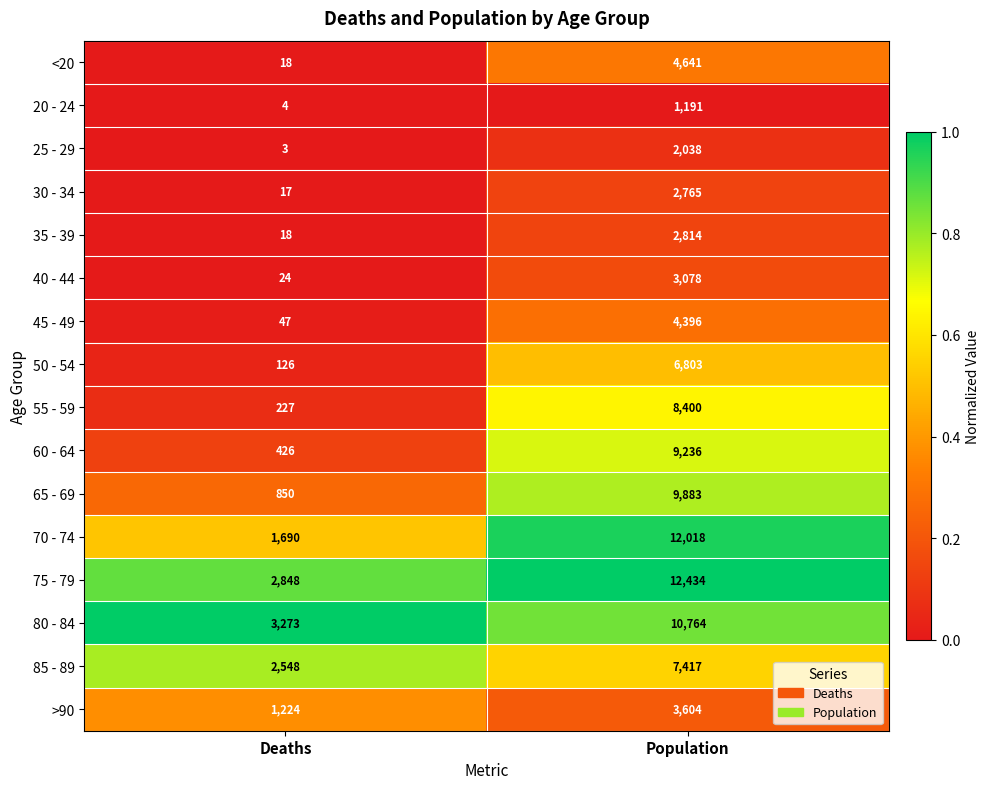

Which series has the largest total across all categories?

75 - 79